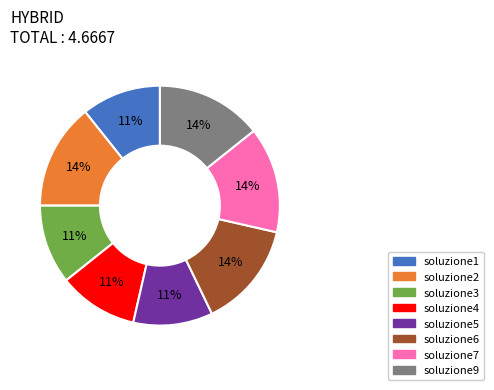

Do soluzione5 and soluzione9 together represent more than half of the pie?

No